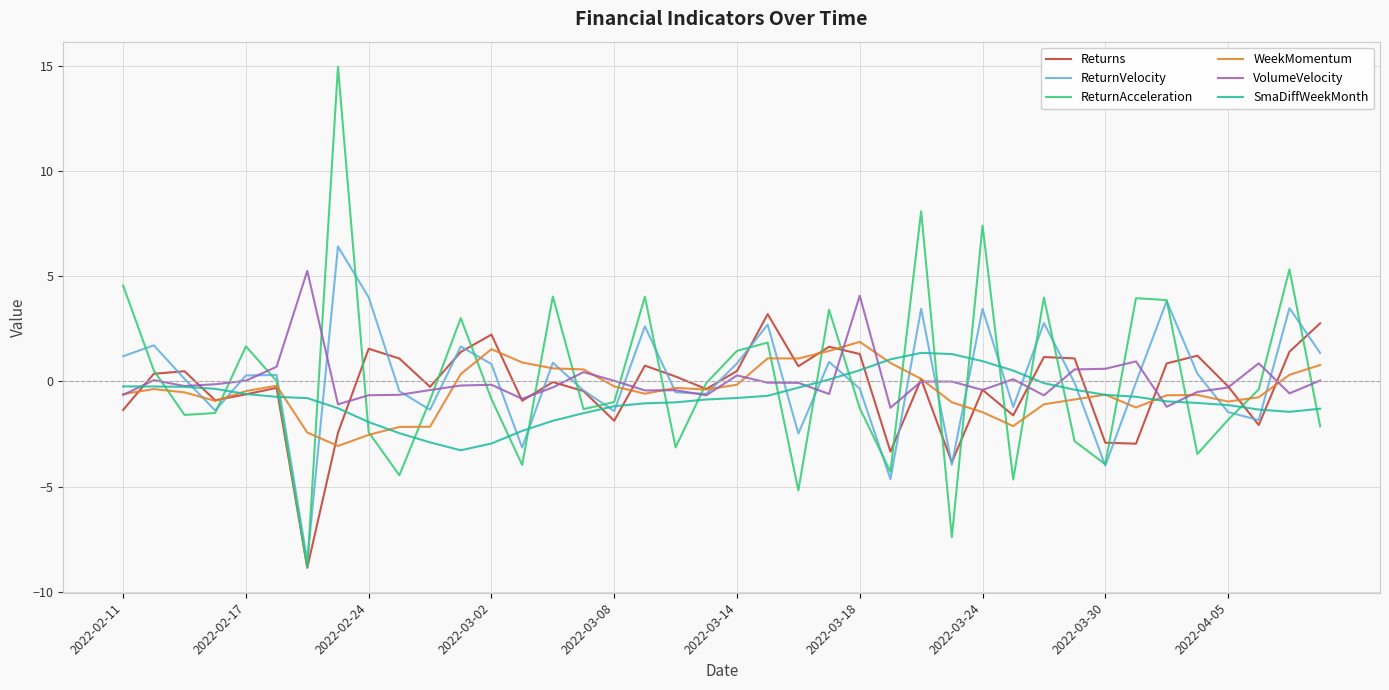

What is the average value of the Returns series?

-0.3